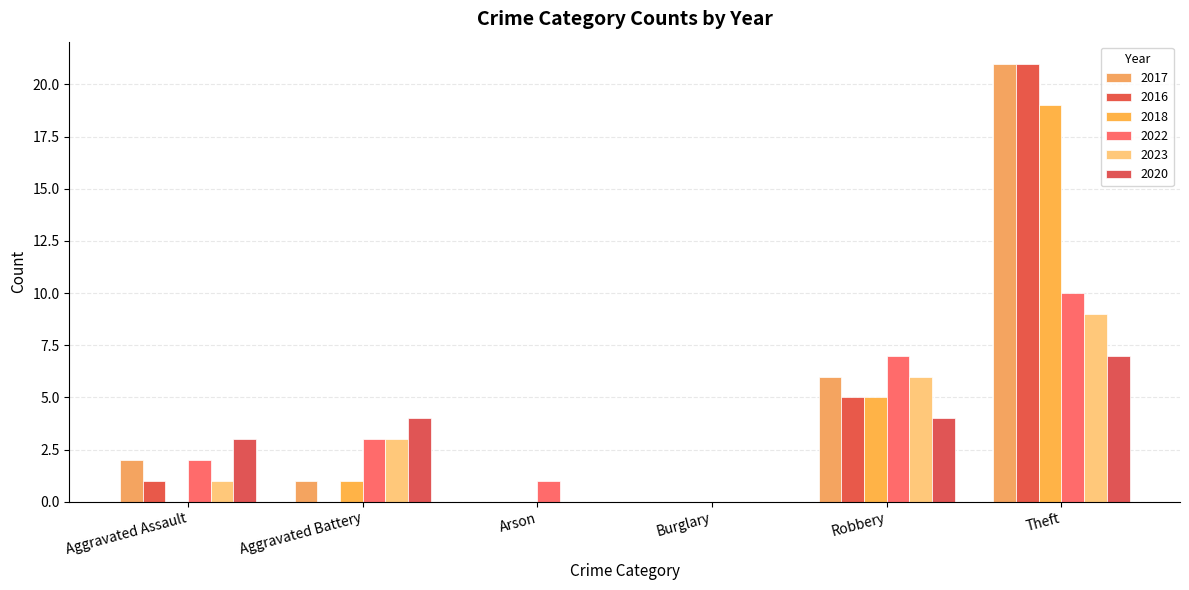

The 2022 series shows 7 at Robbery. True or false?

True